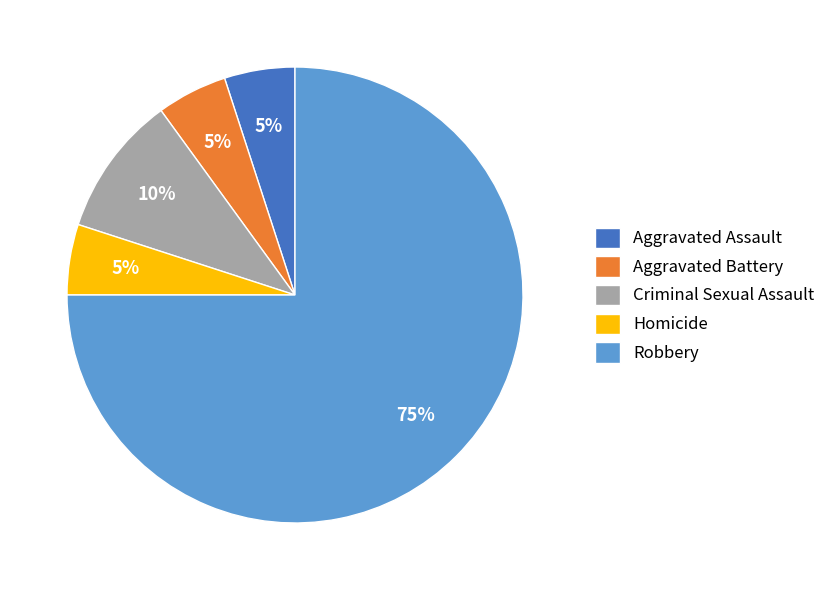

To the nearest percent, what is the difference between the largest and smallest slice percentages?

70%